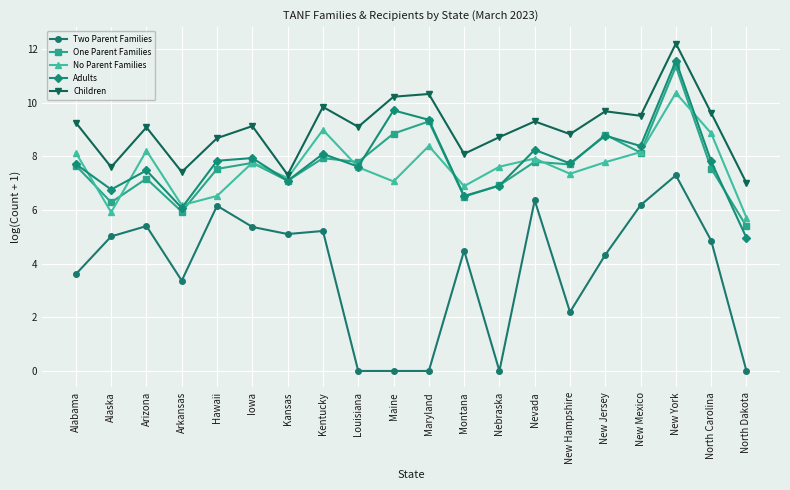

The Children series shows 10.3 at Maryland. True or false?

True